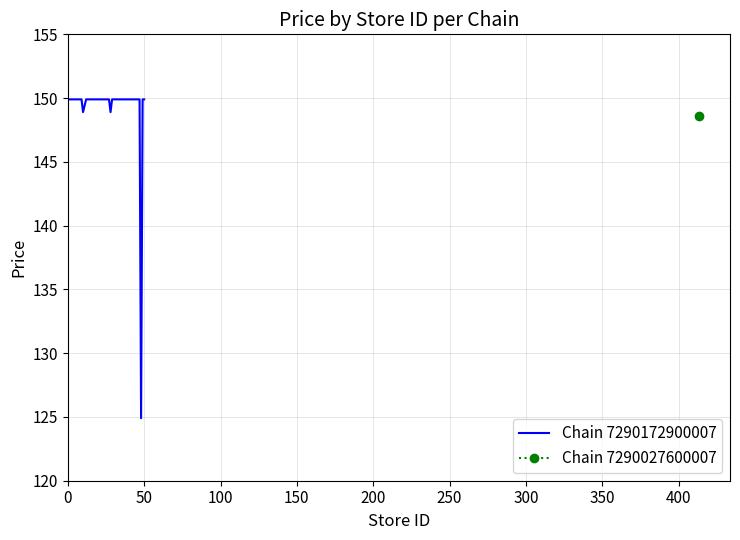

Count the number of categories in the chart.

39